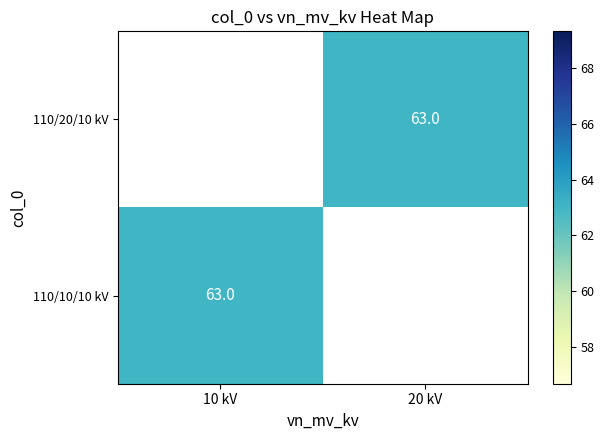

What is the approximate value of 110/10/10 kV at 10 kV?

63.0